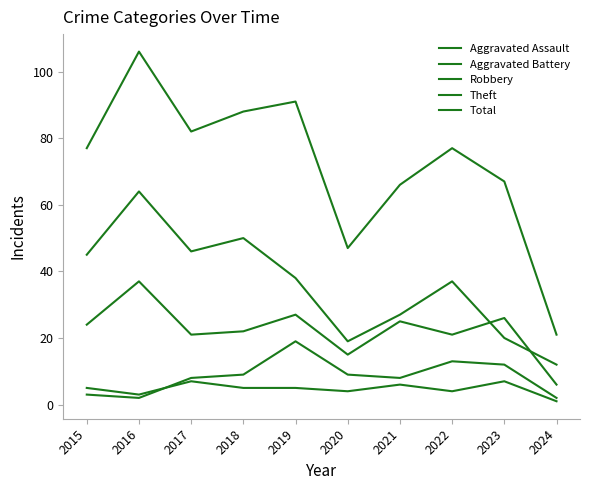

What is the sum of the Total values at 2021 and 2022?

143